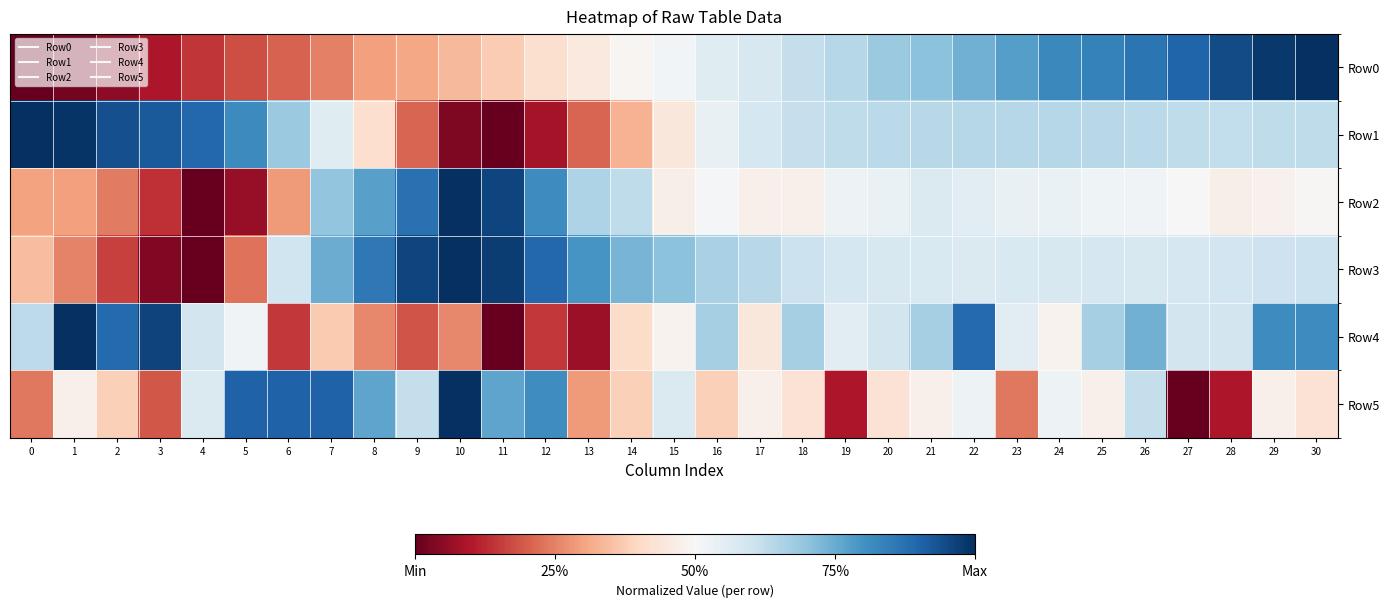

Which series has the widest spread of values?

Row0